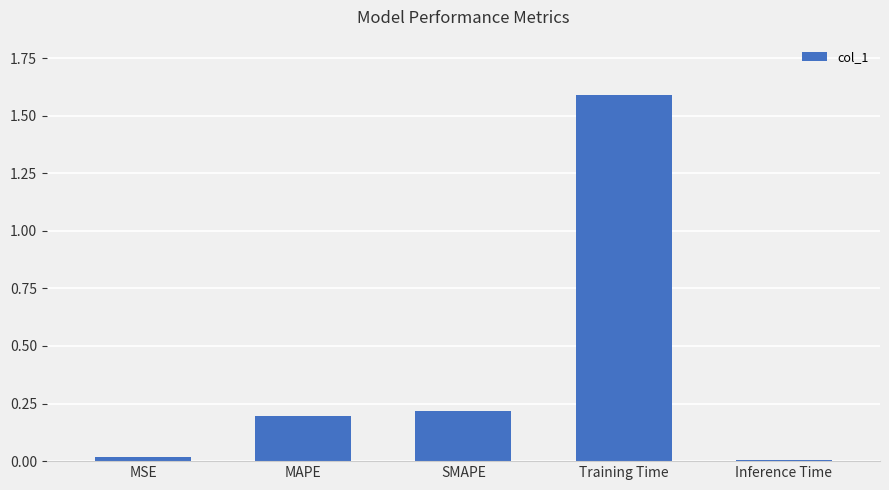

Which label corresponds to the largest value in the chart?

Training Time